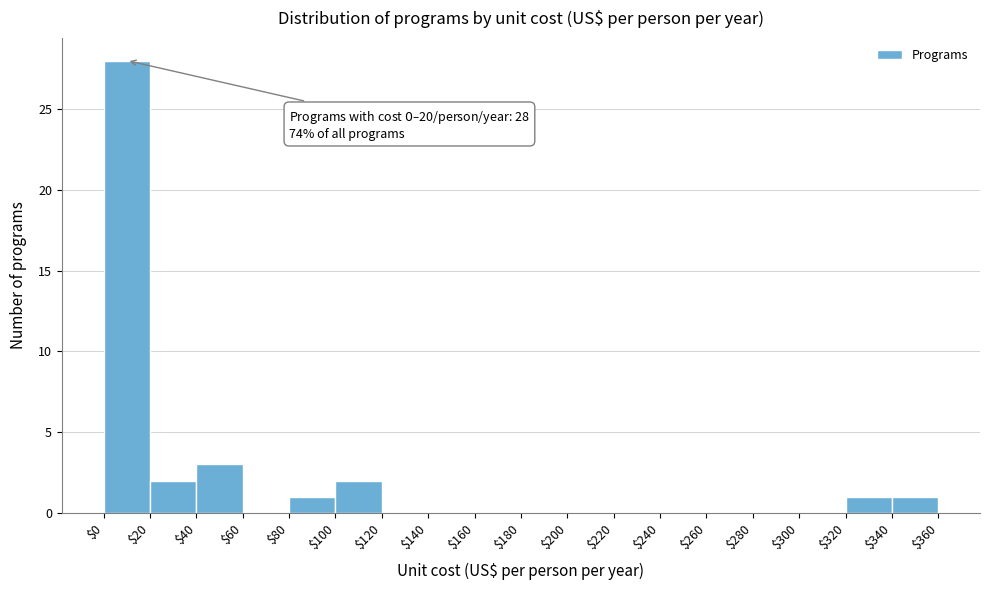

Over which range of the x-axis is the bar tallest?

$0 to $20